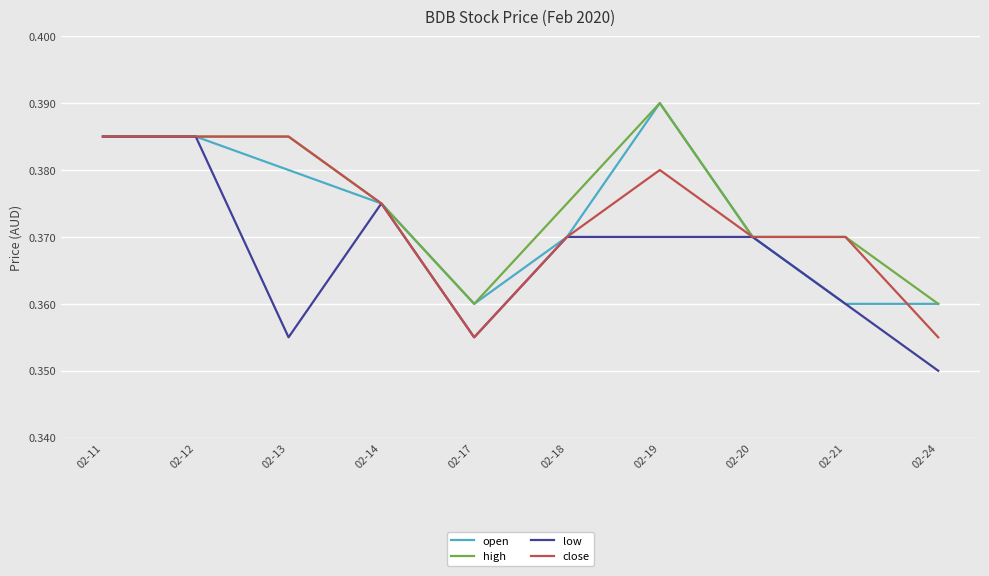

Which label corresponds to the largest value in the chart?

02-19